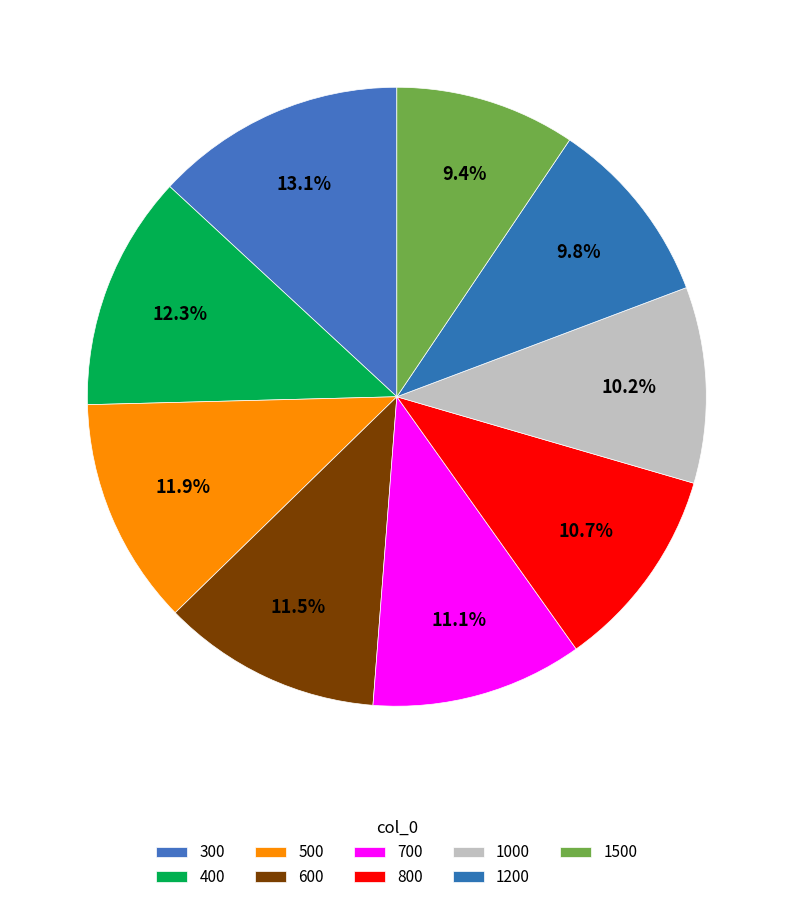

To the nearest percent, what is the combined percentage of 600 and 300?

25%